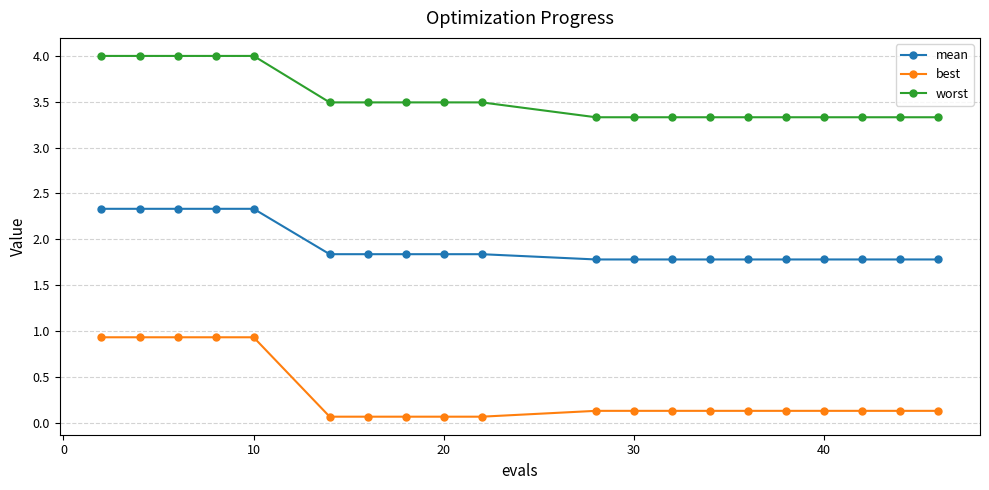

Rank the series by their maximum value, from lowest to highest.

best, mean, worst